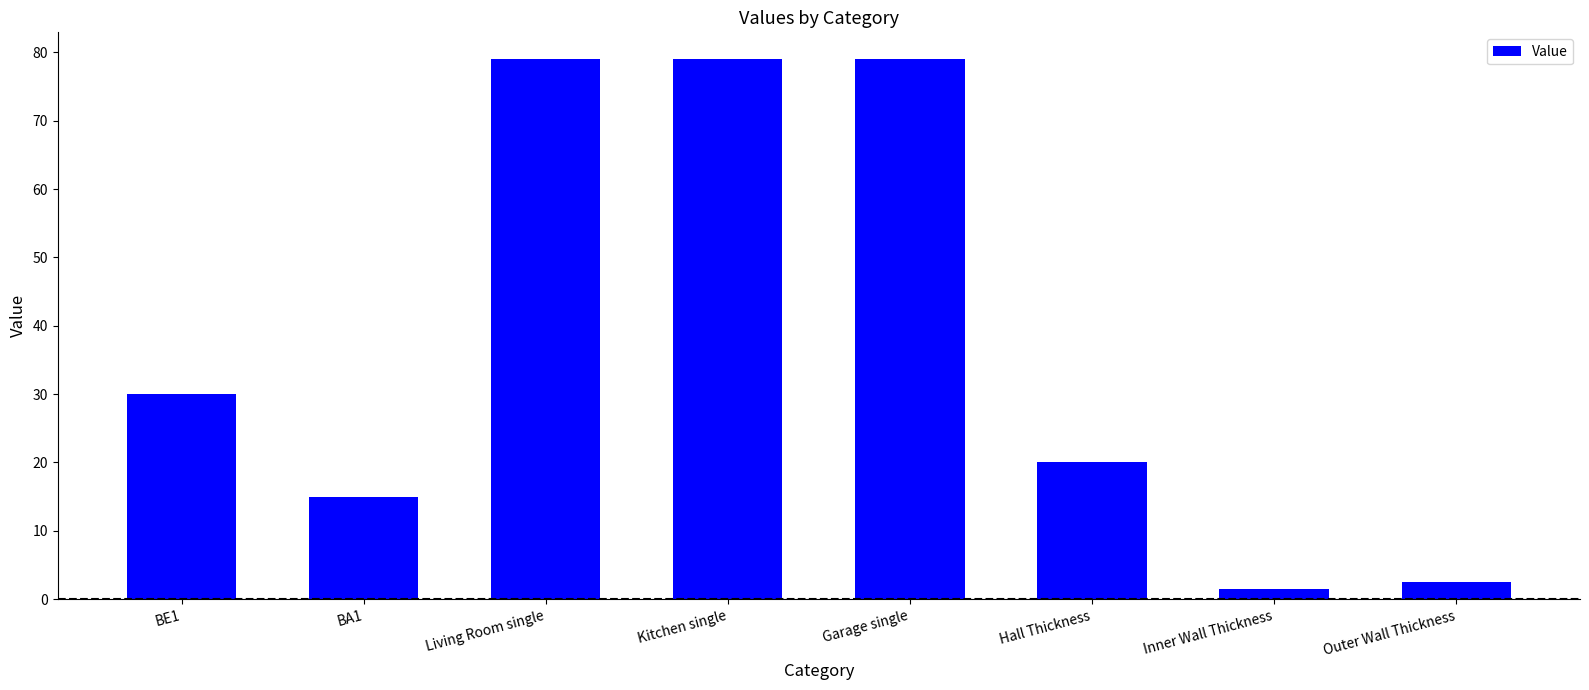

The chart shows a value of 125.6 at Garage single. True or false?

False